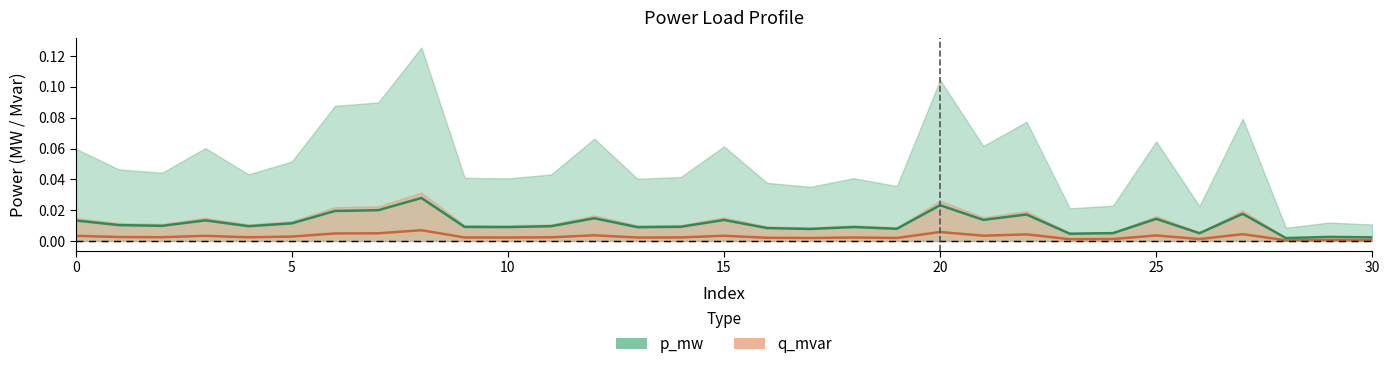

At which label is p_mw closest to 0?

28